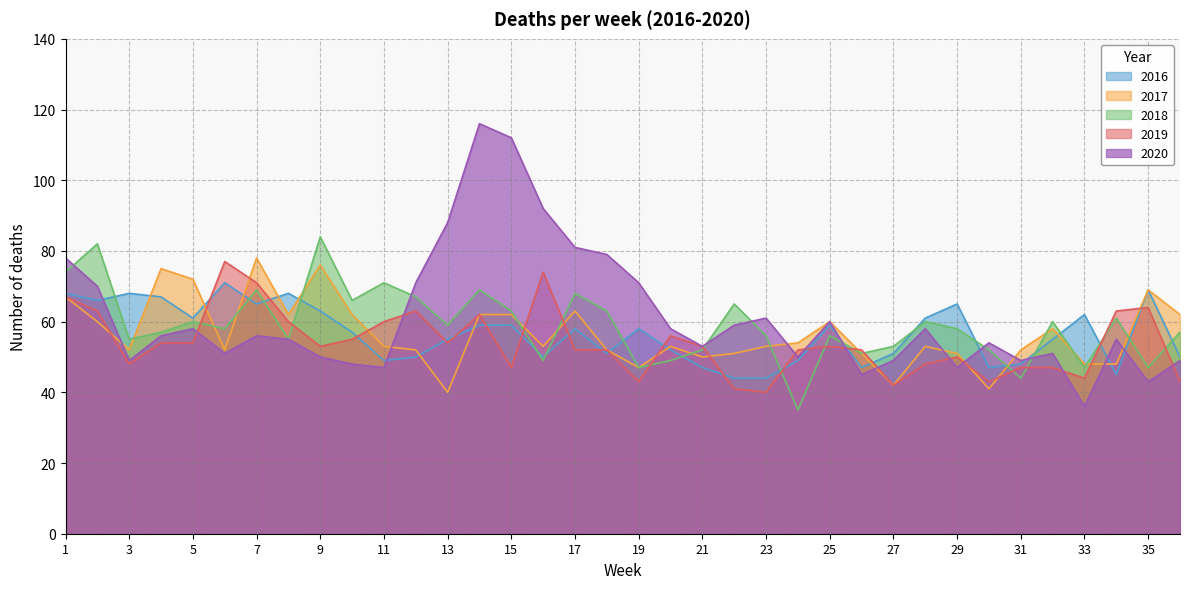

In 2020, how many points are lower than both neighbors (excluding endpoints)?

10